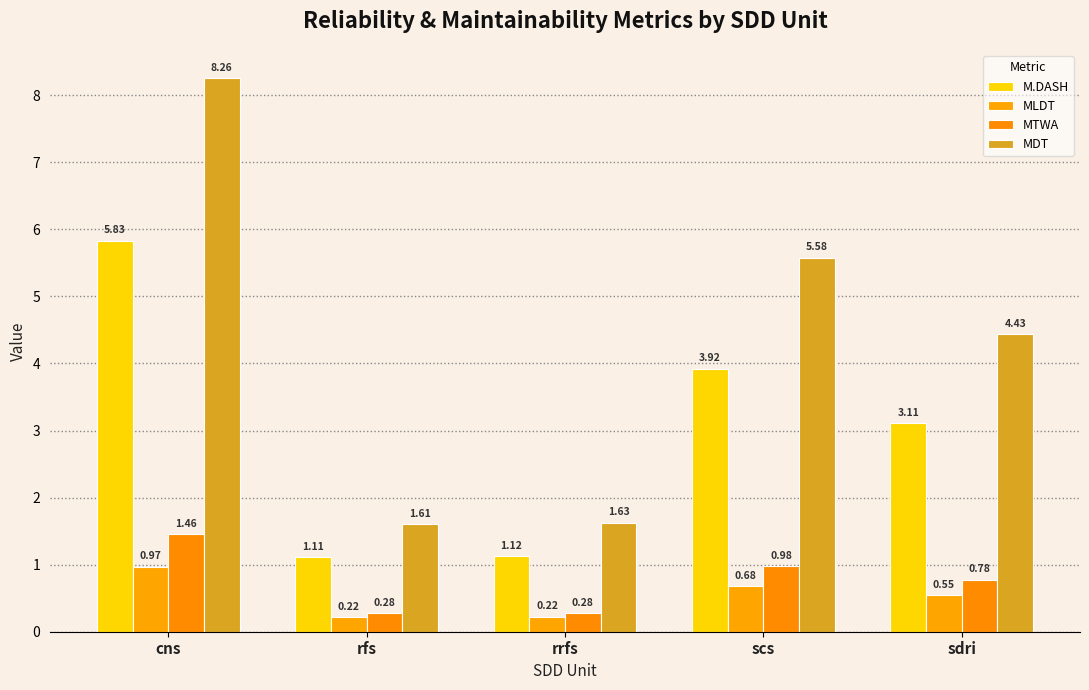

True or false: MDT has a value of 8.3 at cns.

True